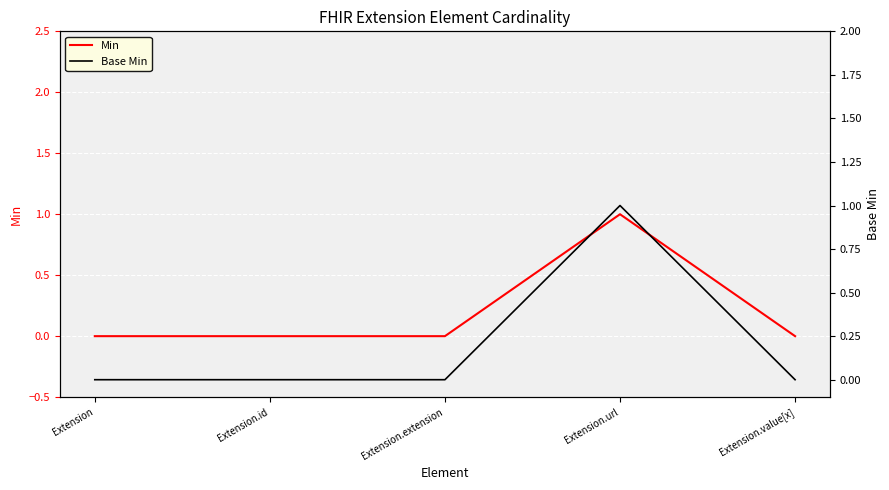

At which label is Min closest to 0?

Extension